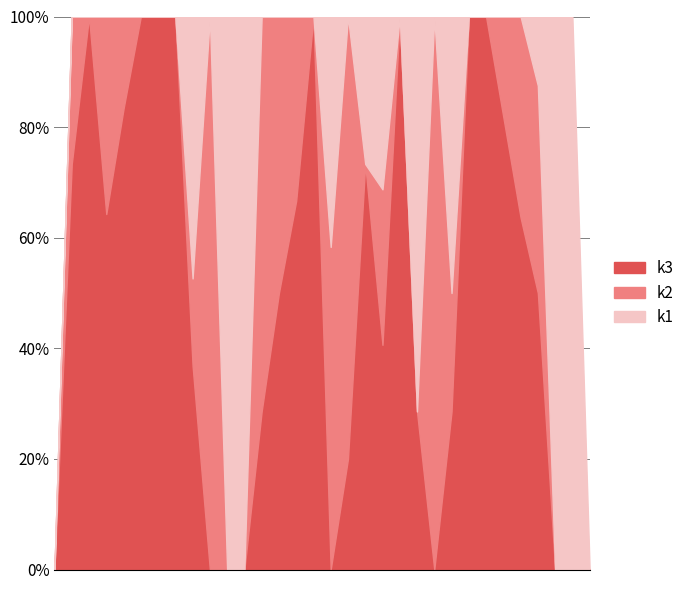

Is the value of k1 at i2 greater than the value of k3 at i30?

No